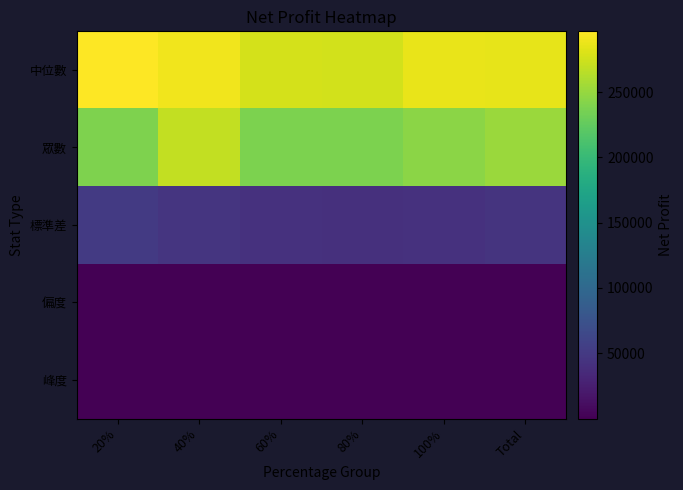

How many series are shown in this chart?

5